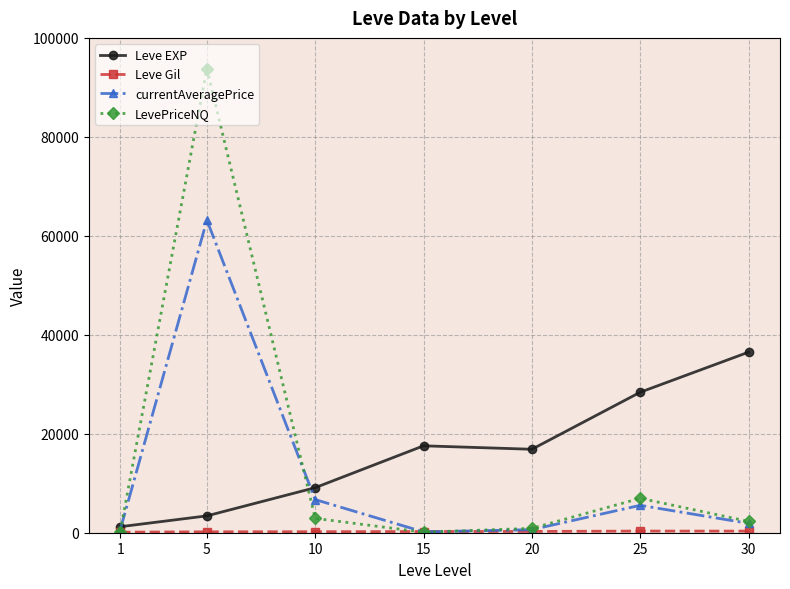

Which series has the widest spread of values?

LevePriceNQ